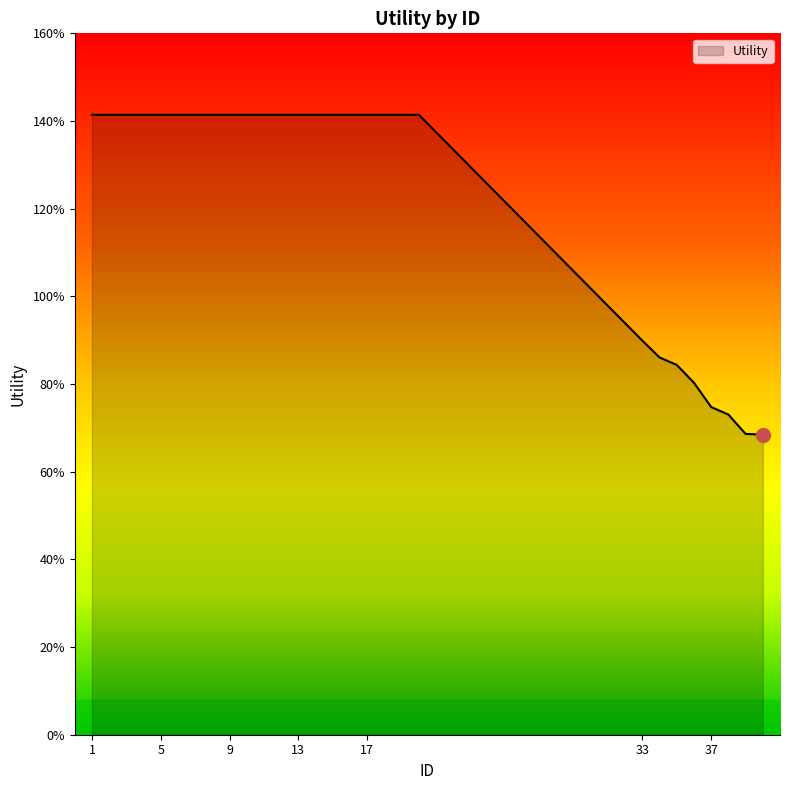

Does the chart have visible grid lines?

No